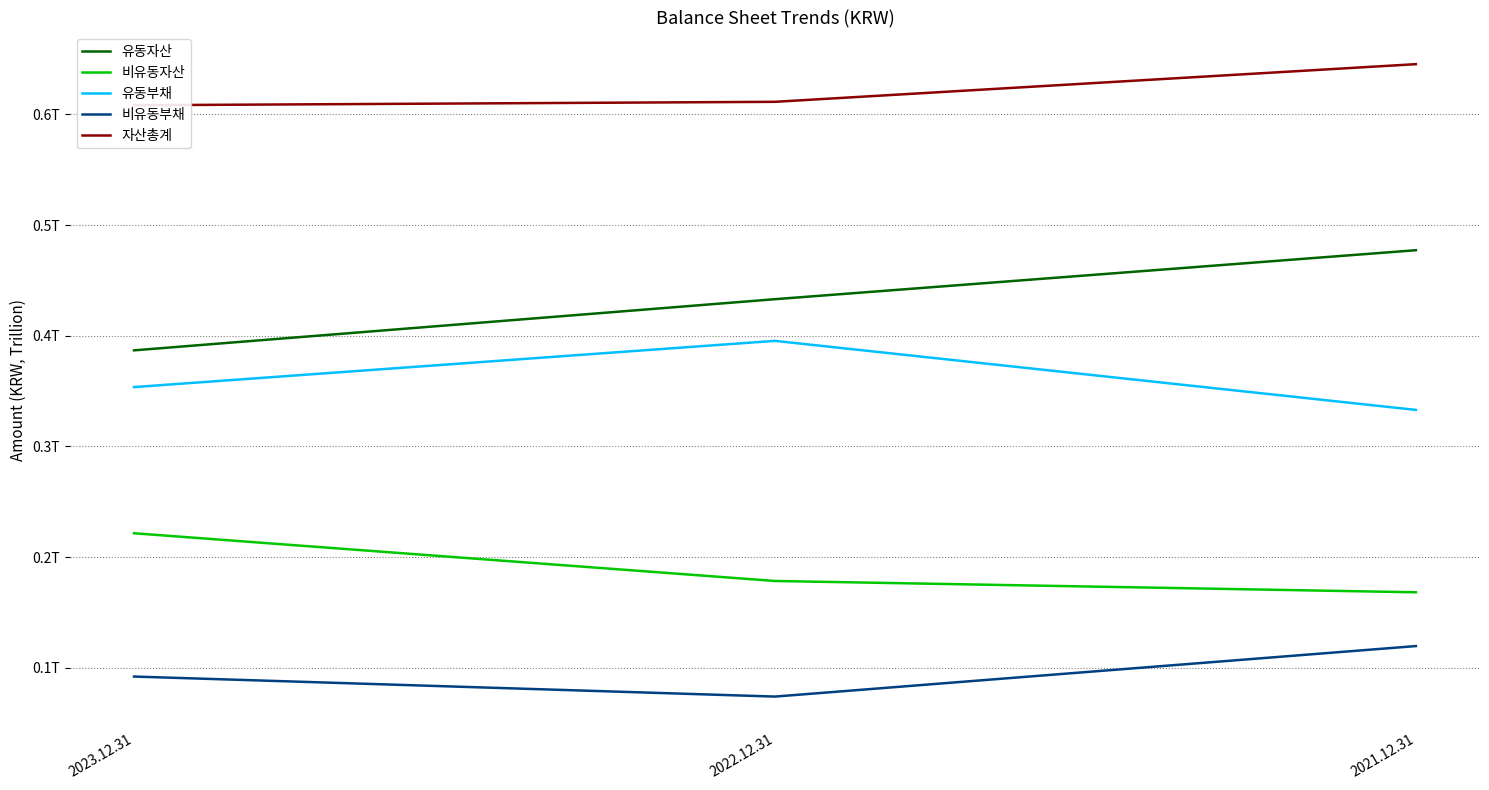

Reading left to right, extract all data points from this chart.

유동자산: 2023.12.31=386835221021	2022.12.31=433075606740	2021.12.31=477333594169
비유동자산: 2023.12.31=221517948820	2022.12.31=178379250909	2021.12.31=168163001197
유동부채: 2023.12.31=353624230207	2022.12.31=395412074628	2021.12.31=332994071990
비유동부채: 2023.12.31=92001808097	2022.12.31=73899789517	2021.12.31=119555395651
자산총계: 2023.12.31=608353169841	2022.12.31=611454857649	2021.12.31=645496595366